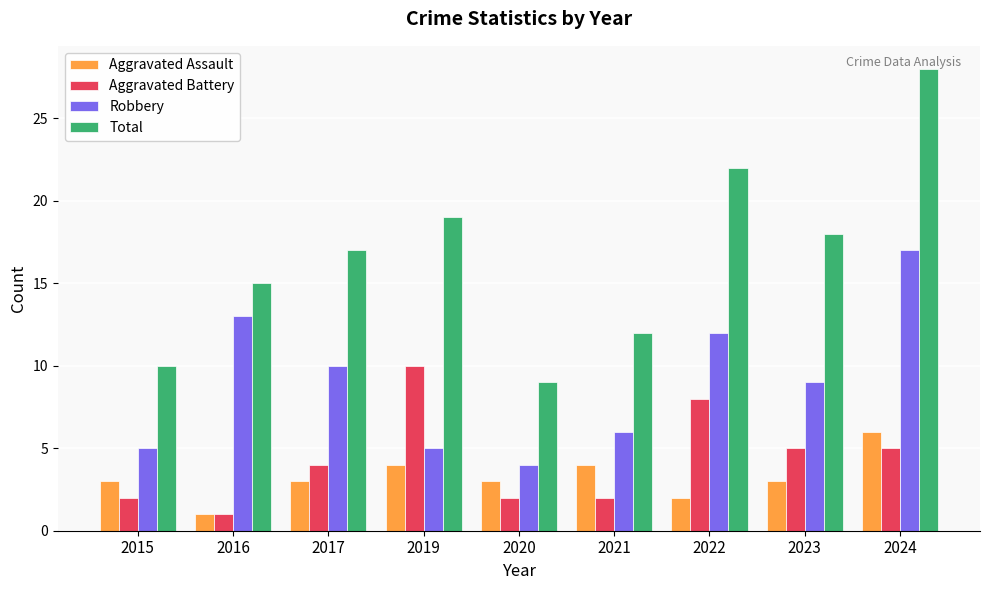

Reading left to right, extract all data points from this chart.

Aggravated Assault: 2015=3	2016=1	2017=3	2019=4	2020=3	2021=4	2022=2	2023=3	2024=6
Aggravated Battery: 2015=2	2016=1	2017=4	2019=10	2020=2	2021=2	2022=8	2023=5	2024=5
Robbery: 2015=5	2016=13	2017=10	2019=5	2020=4	2021=6	2022=12	2023=9	2024=17
Total: 2015=10	2016=15	2017=17	2019=19	2020=9	2021=12	2022=22	2023=18	2024=28